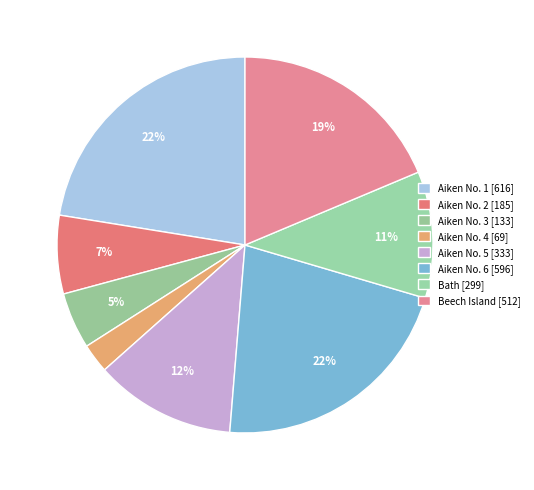

How many slices are in this pie chart?

8